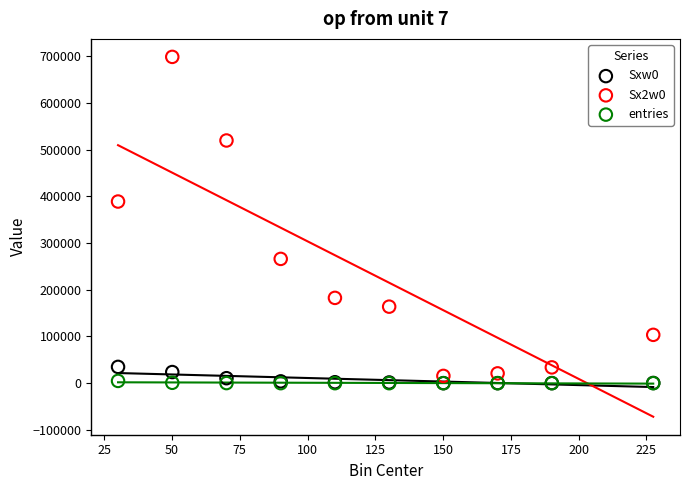

Which series reaches the maximum Y coordinate?

Sx2w0